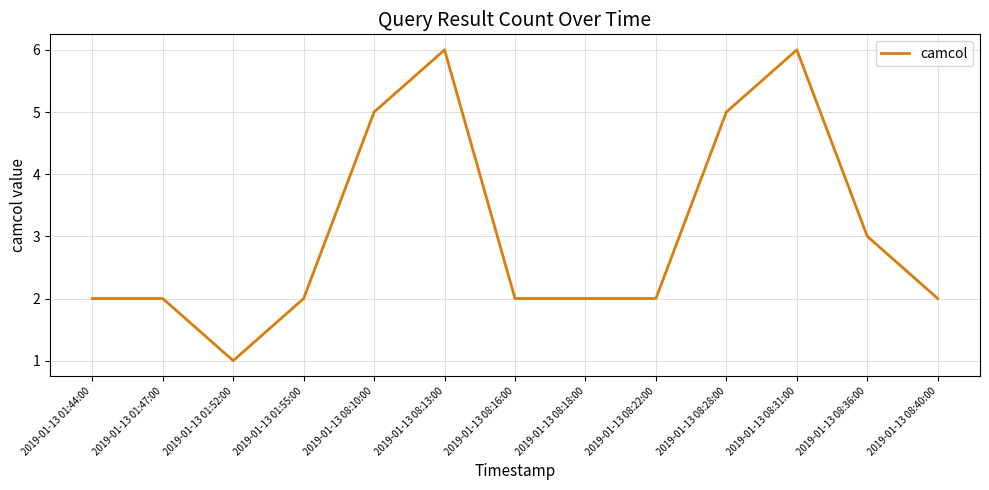

Which category has the lowest value across all series?

2019-01-13 01:52:00